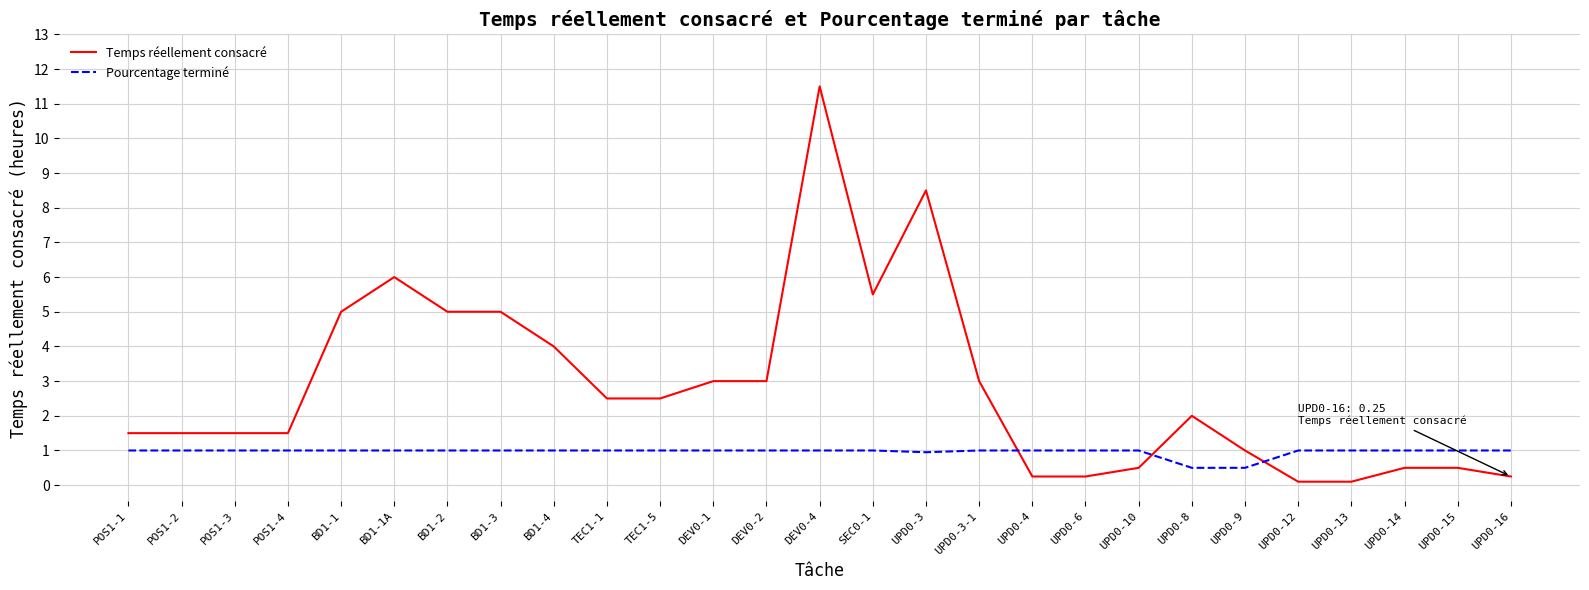

What position from the left is BD1-1?

5